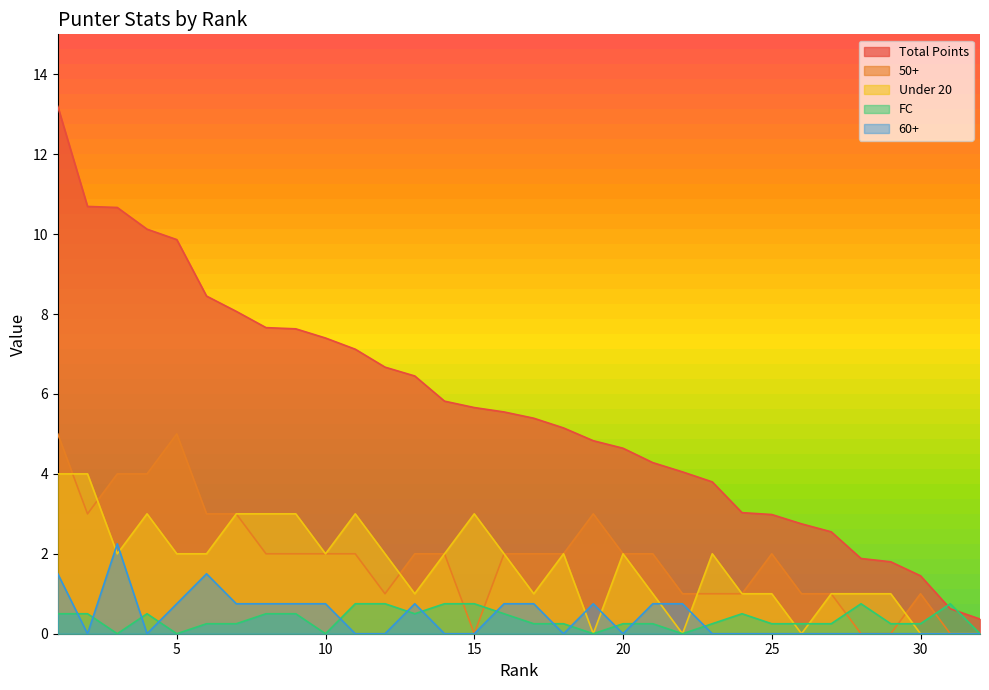

How many data points in Under 20 are above 2?

8